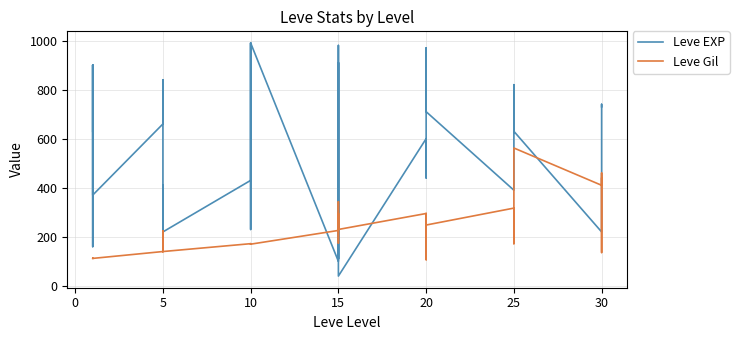

What is the difference between the Leve Gil values at 12 and 20?

123